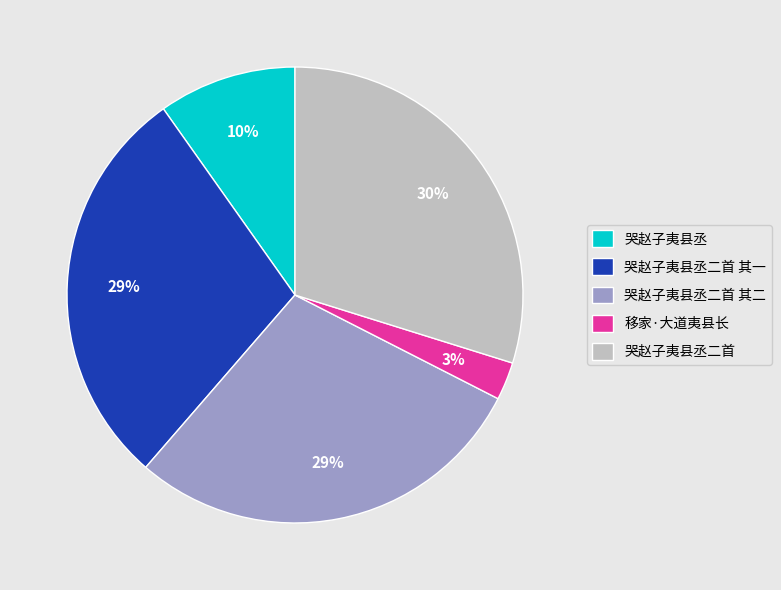

What is the smallest slice in the pie chart?

移家·大道夷县长